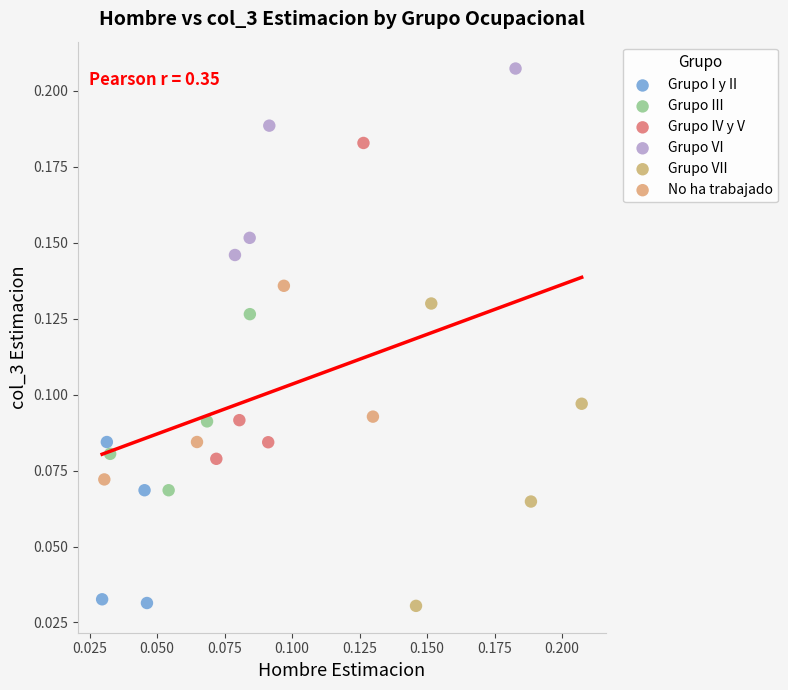

Which series reaches the maximum Y coordinate?

Grupo VI